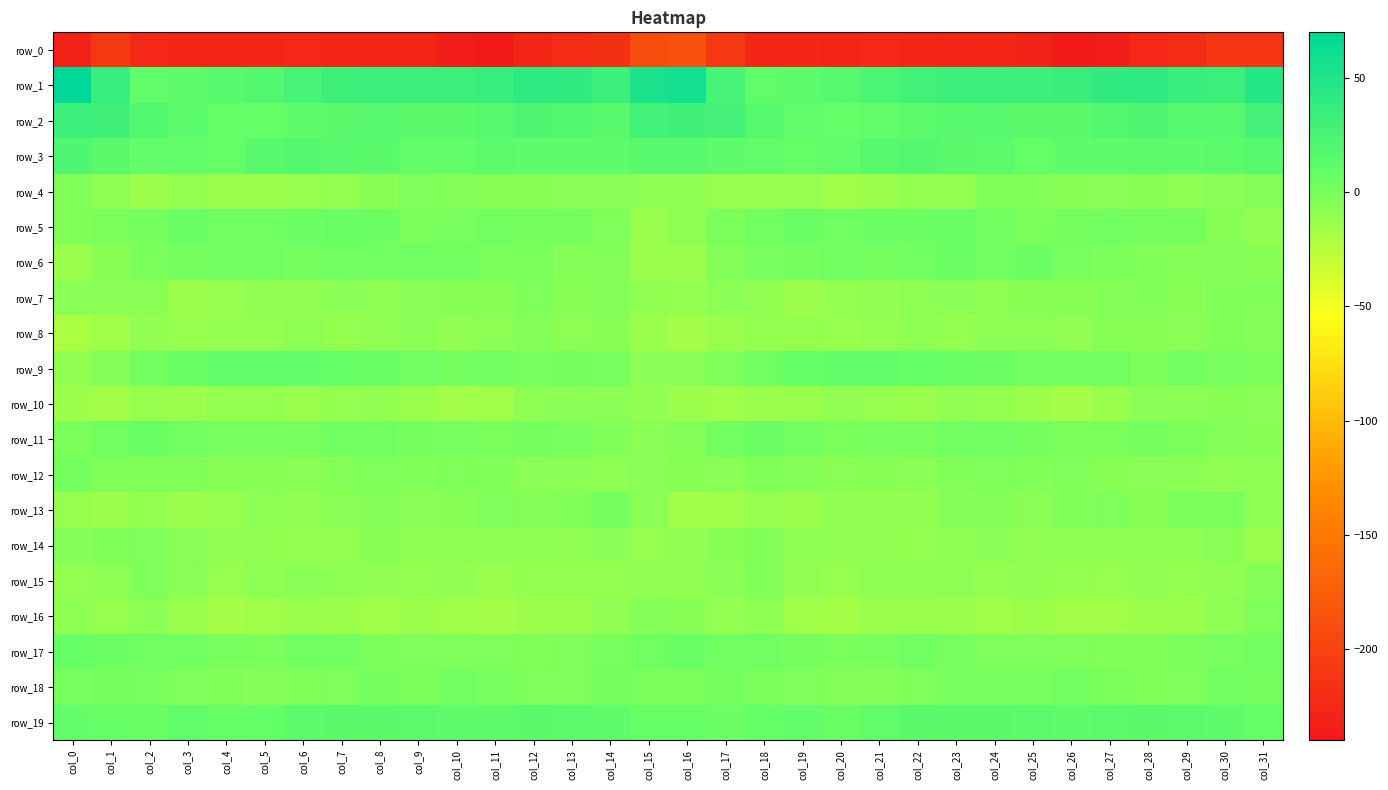

How many data points in row_17 are above 0?

17